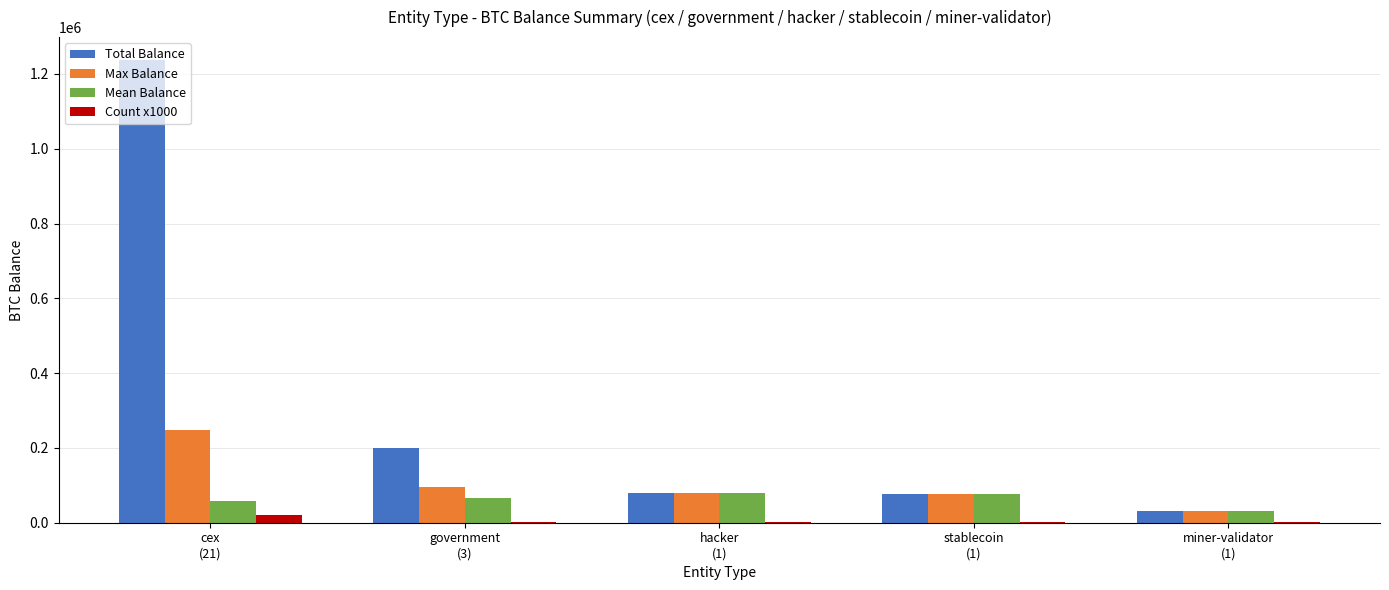

Which series has the largest total across all categories?

Total Balance